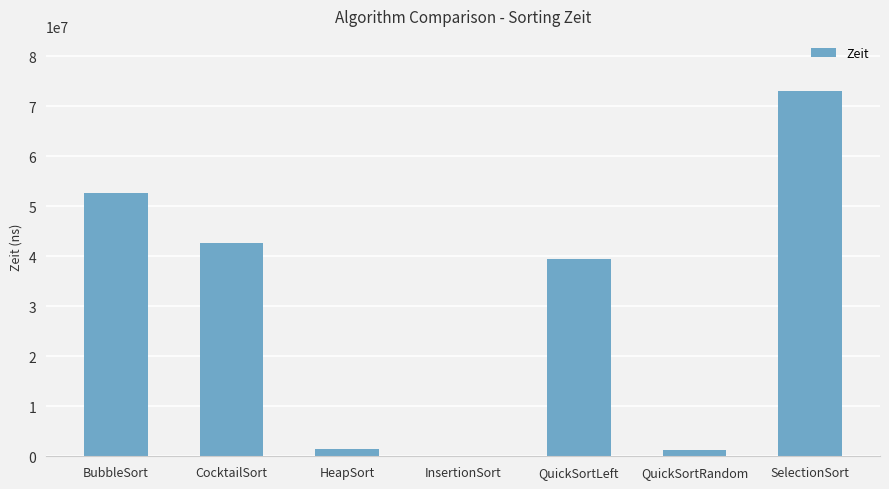

Which category has the highest value across all series?

SelectionSort